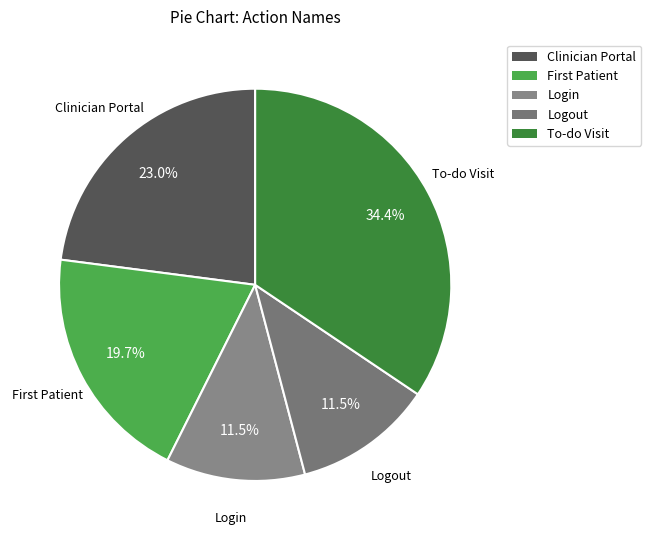

How many slices are in this pie chart?

5